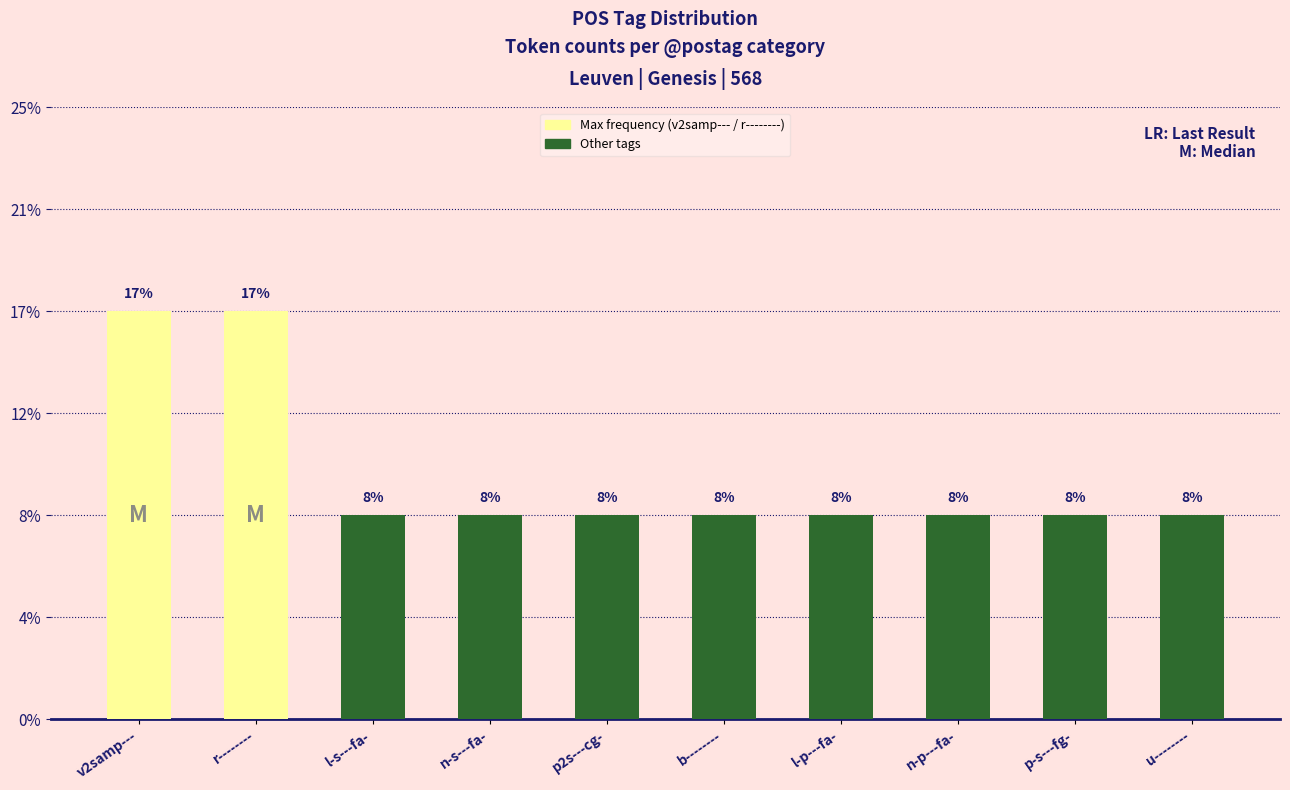

What is the ratio of the value at l-p---fa- to the value at r--------?

0.5